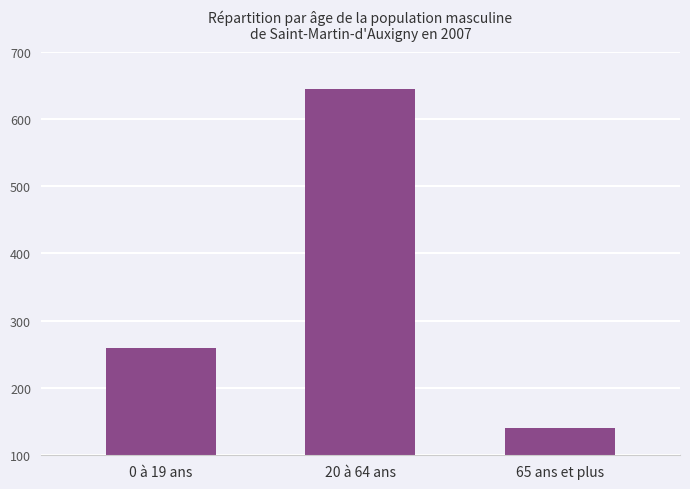

Reading left to right, list all the values displayed in this chart.

0 à 19 ans=260	20 à 64 ans=645	65 ans et plus=141